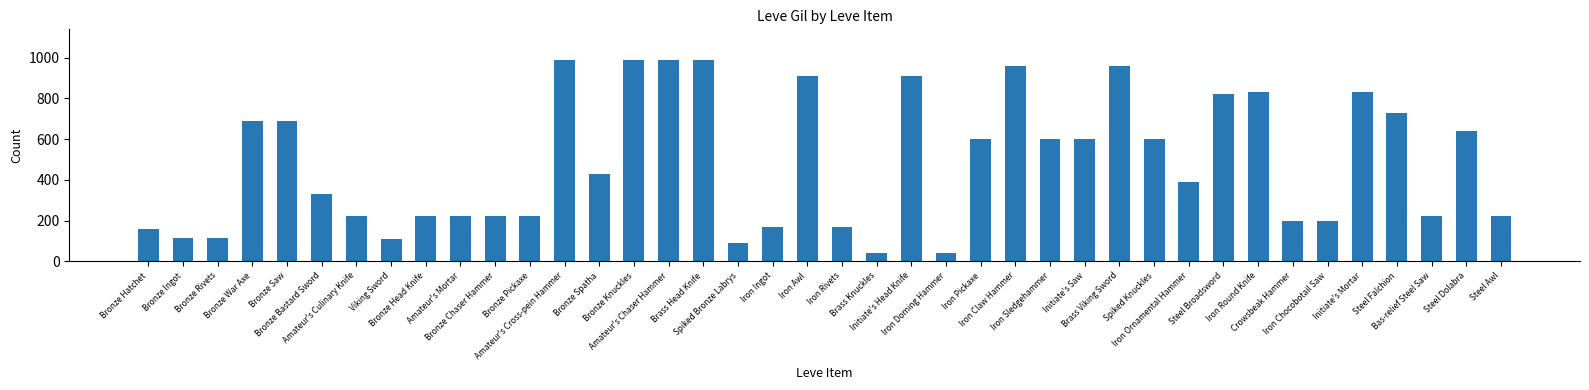

What is the difference between the values at Iron Claw Hammer and Spiked Bronze Labrys?

870